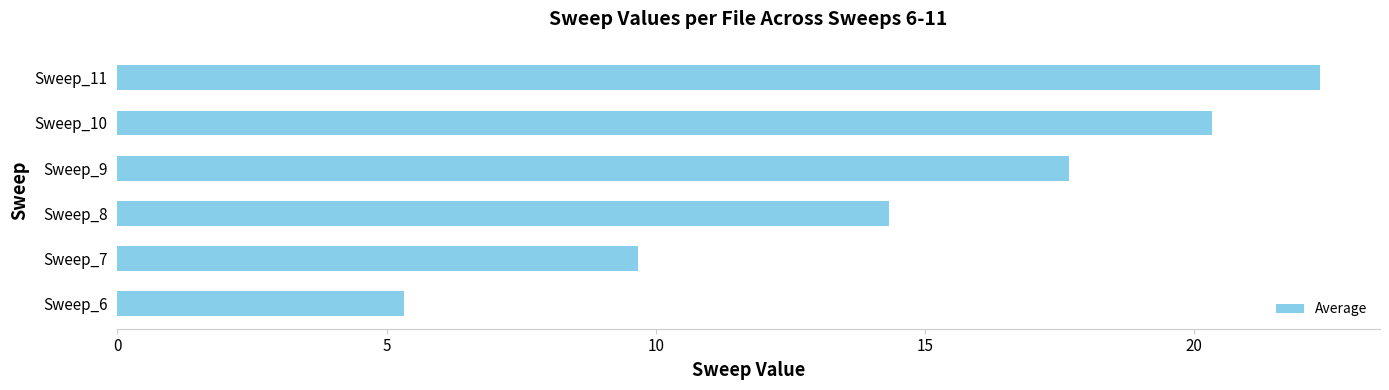

Which has a higher value, Sweep_7 or Sweep_10?

Sweep_10